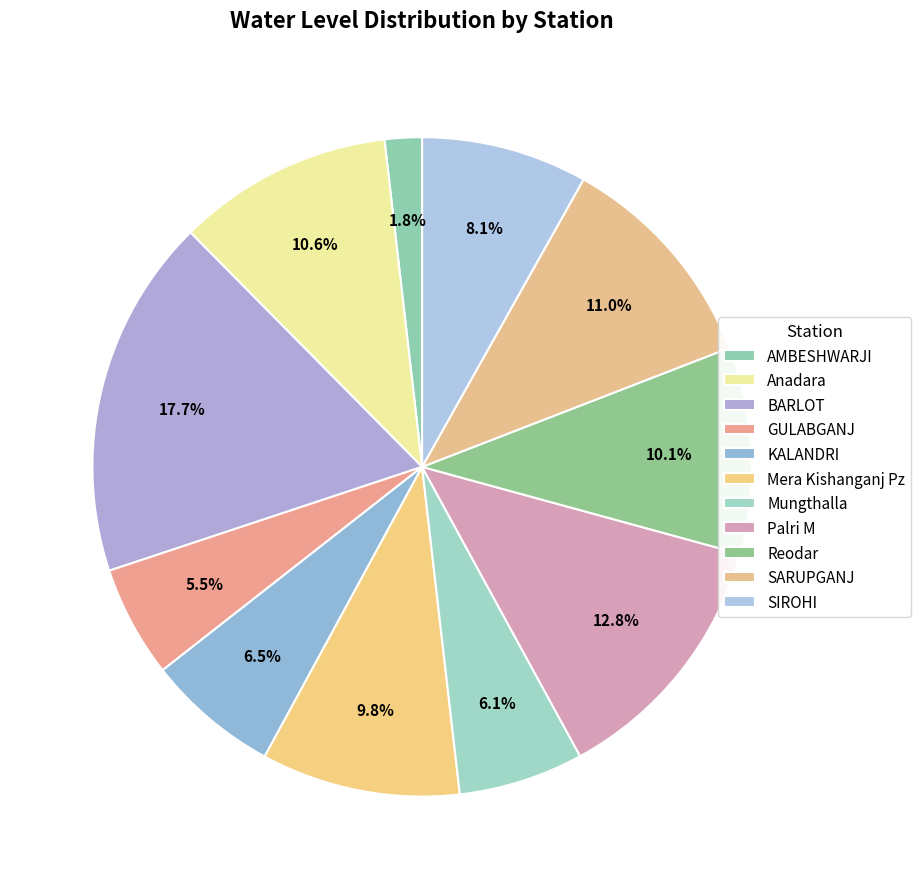

Count the number of slices in the pie.

11